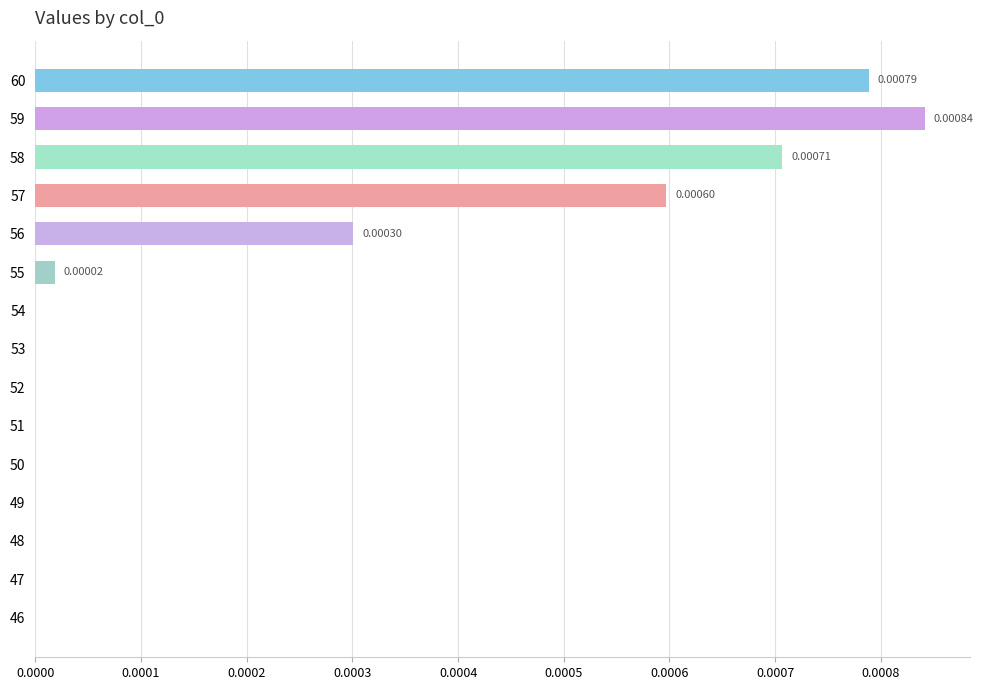

Between 59 and 54, which is larger?

59